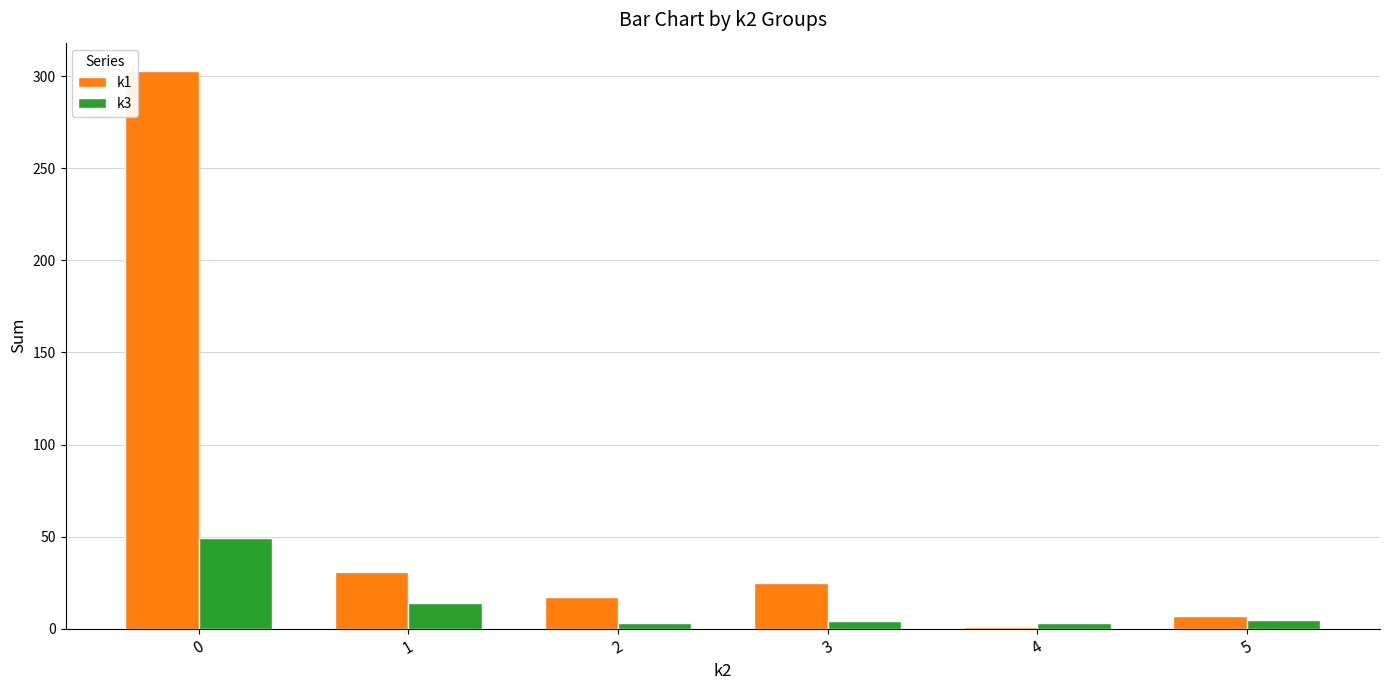

Is it true that k3 equals 49 at 0?

True